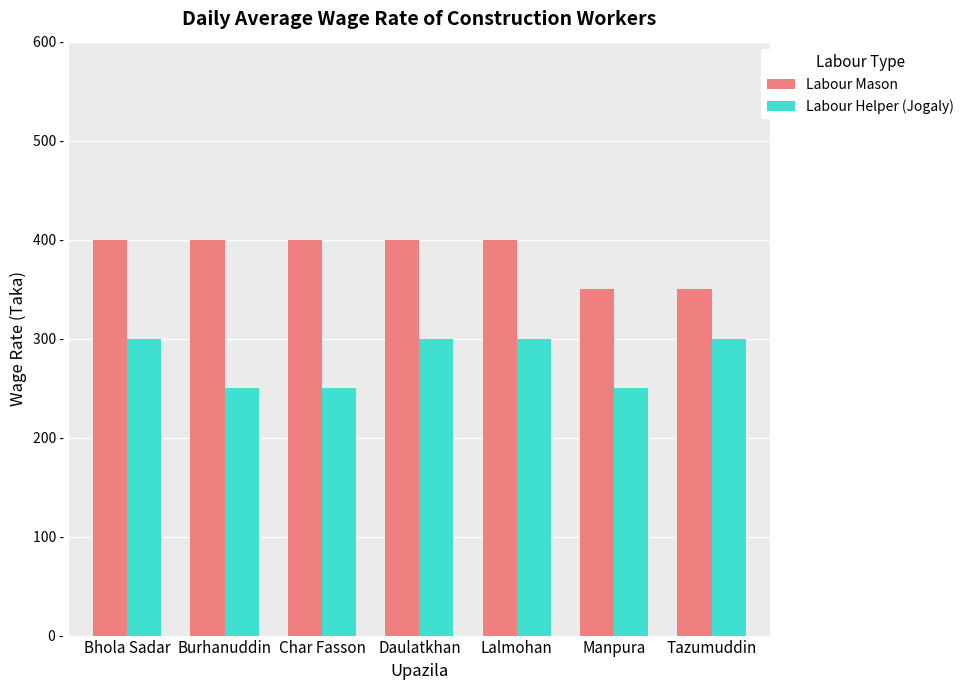

What is the difference between the second highest and minimum values in the Labour Mason series?

50